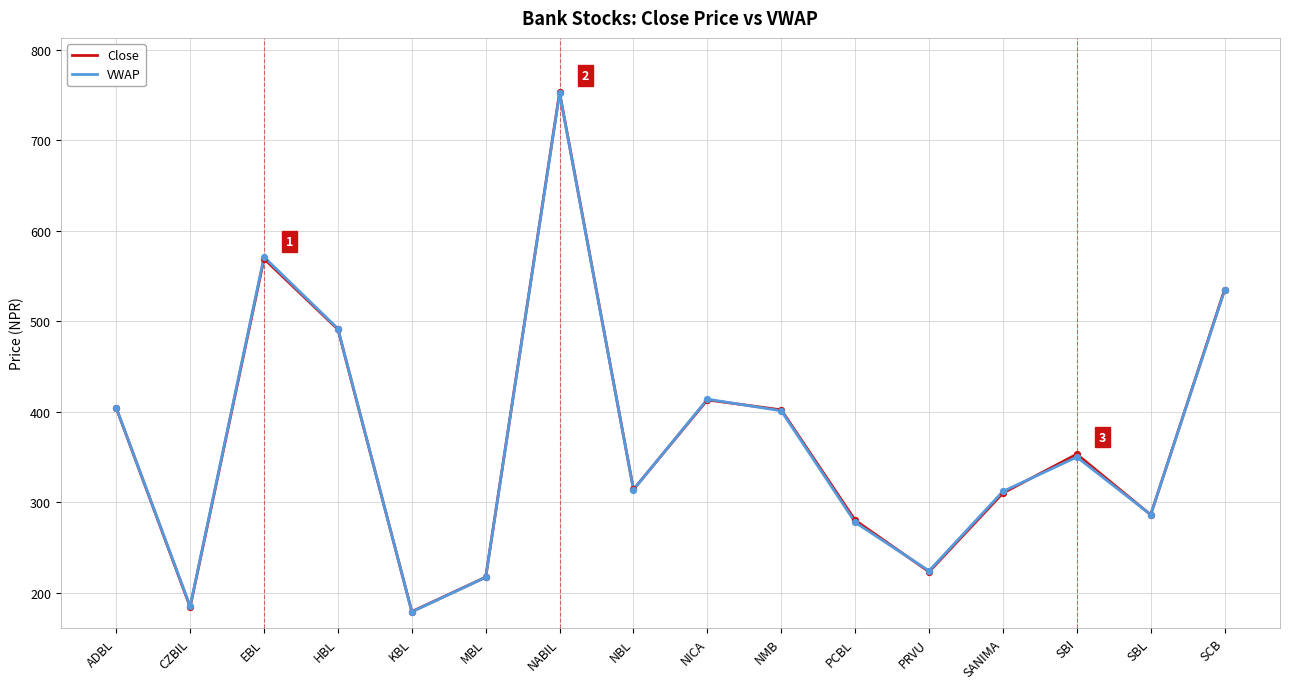

What is the spread (max minus min) of values at CZBIL?

0.8